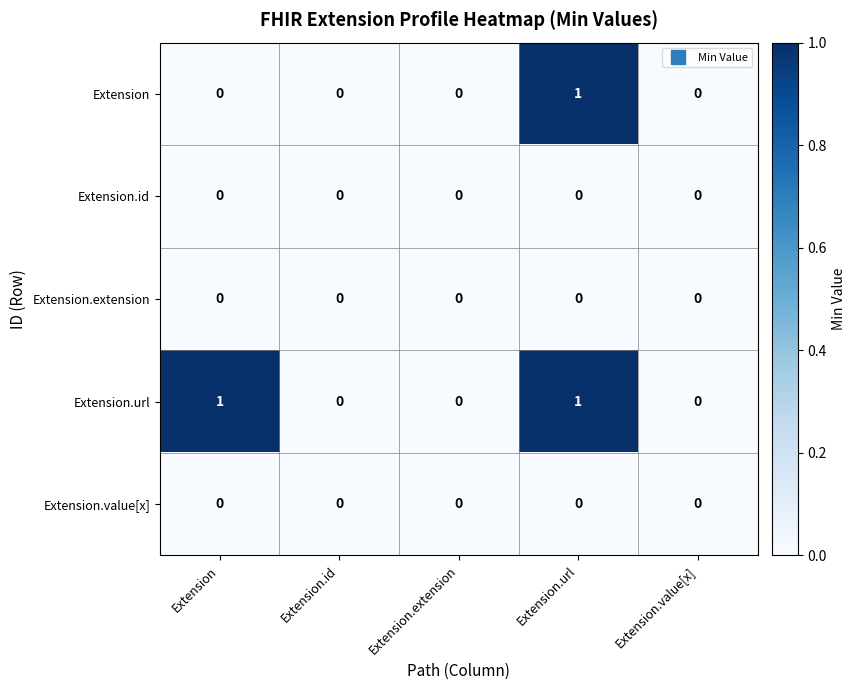

Which series has the largest total across all categories?

Extension.url